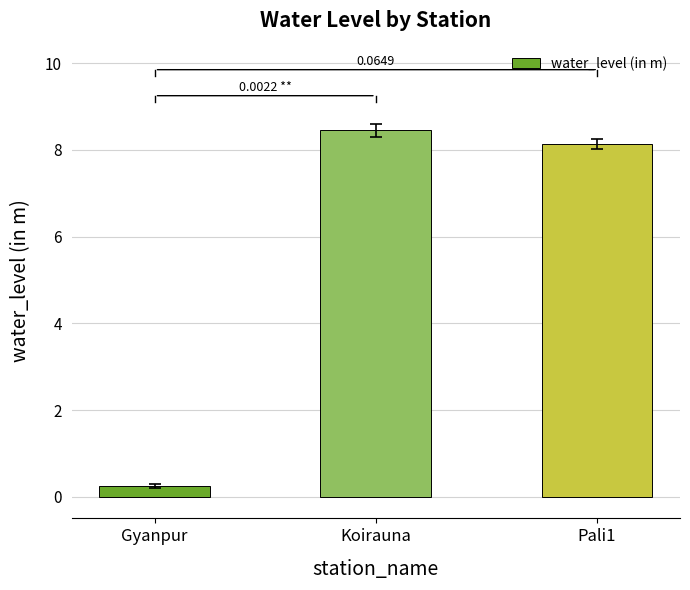

Which category has the highest value across all series?

Koirauna